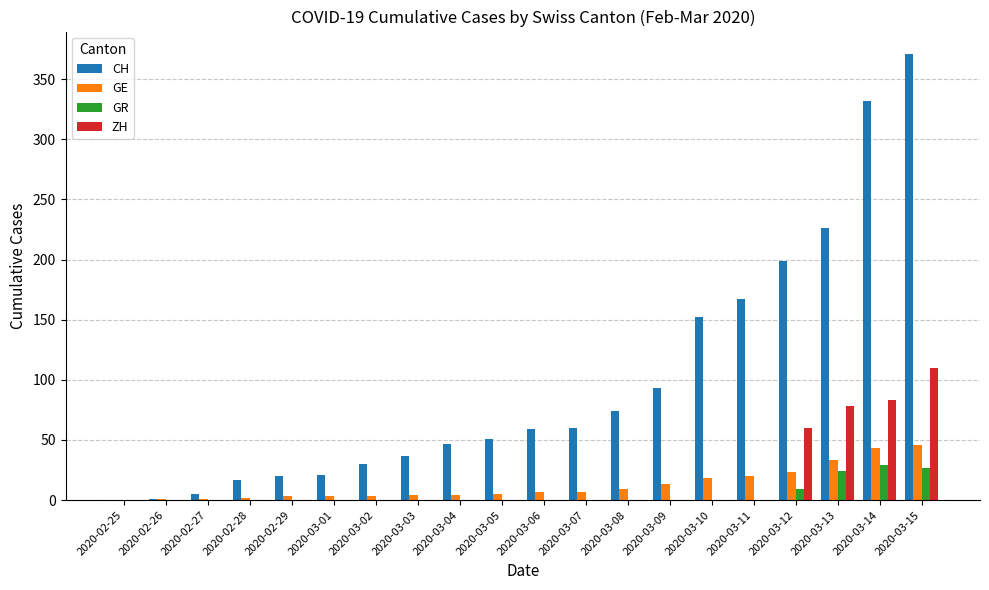

Is the value of ZH at 2020-03-13 greater than the value of GR at 2020-03-12?

Yes